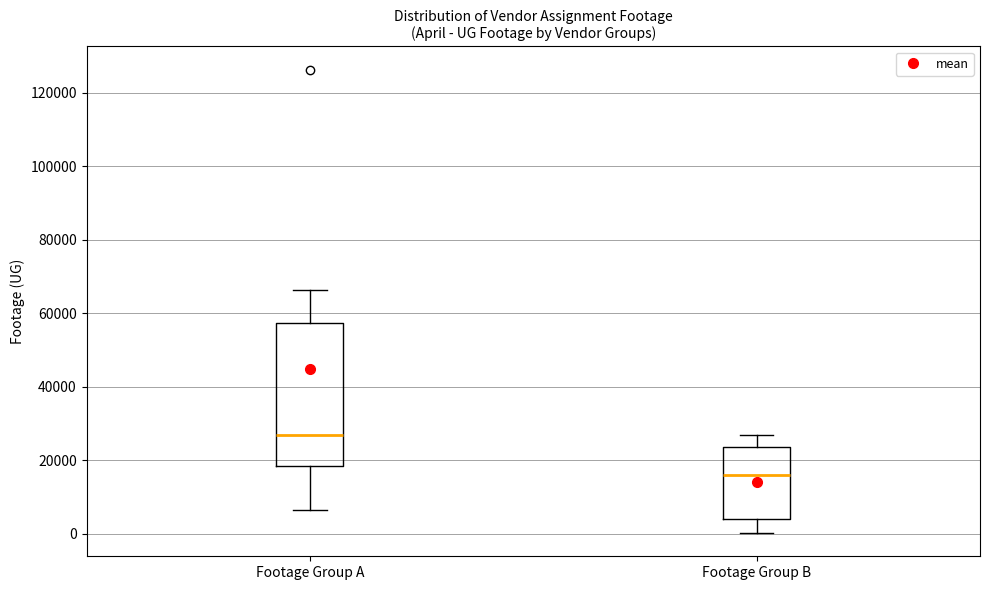

Comparing the boxes themselves (not the whiskers), which one is the tallest?

Footage Group A